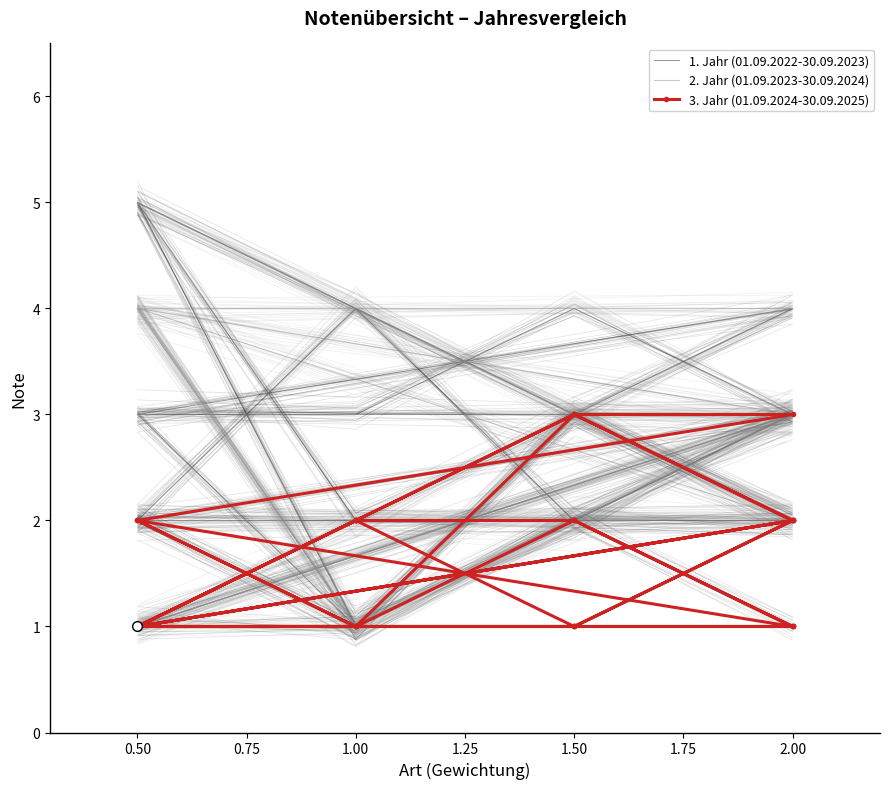

True or false: 2. Jahr (01.09.2023-30.09.2024) has a value of 2 at 1.50.

False